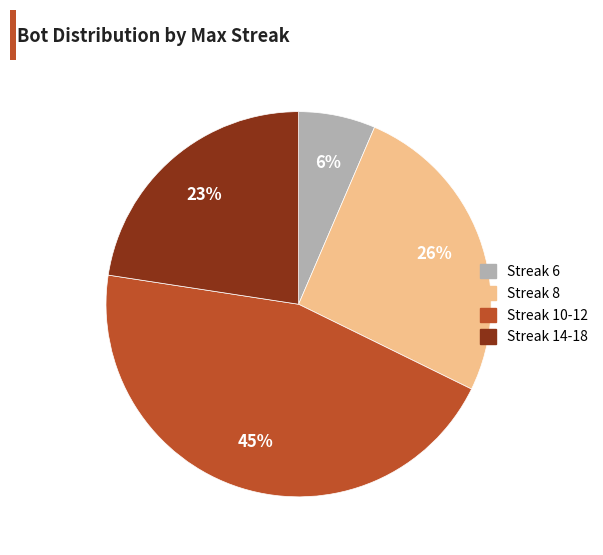

Does any single category account for the majority?

No